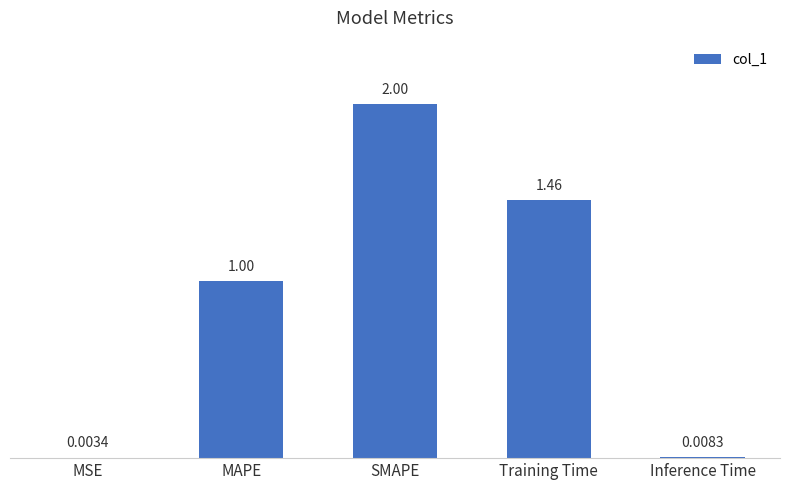

What is the average value?

0.9